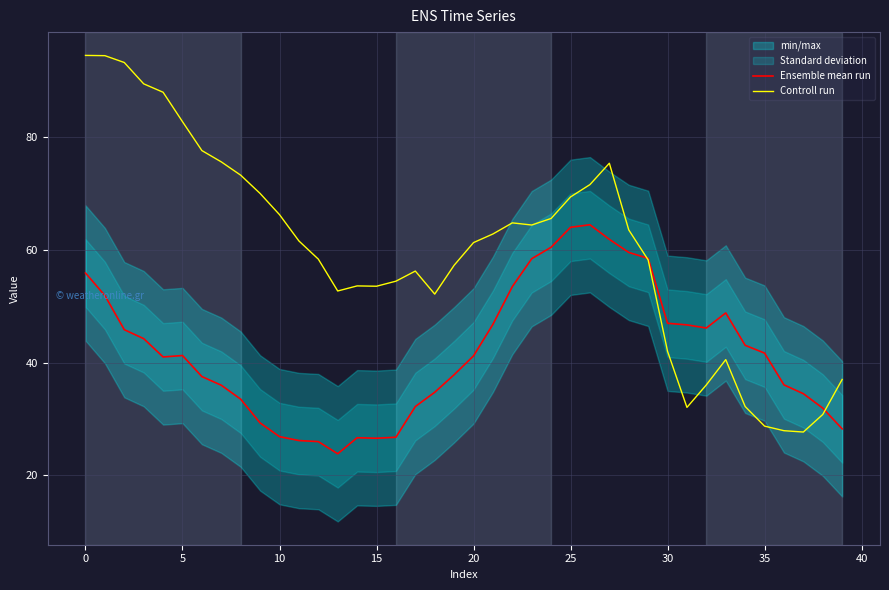

Between which two adjacent categories do Ensemble mean run and Controll run first intersect?

28 and 29